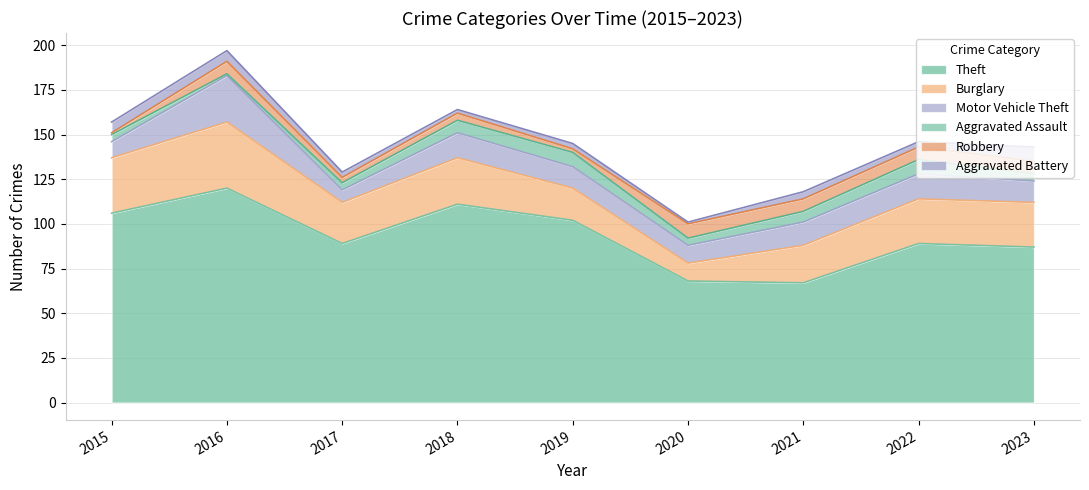

True or false: Aggravated Assault and Motor Vehicle Theft cross at least once.

False